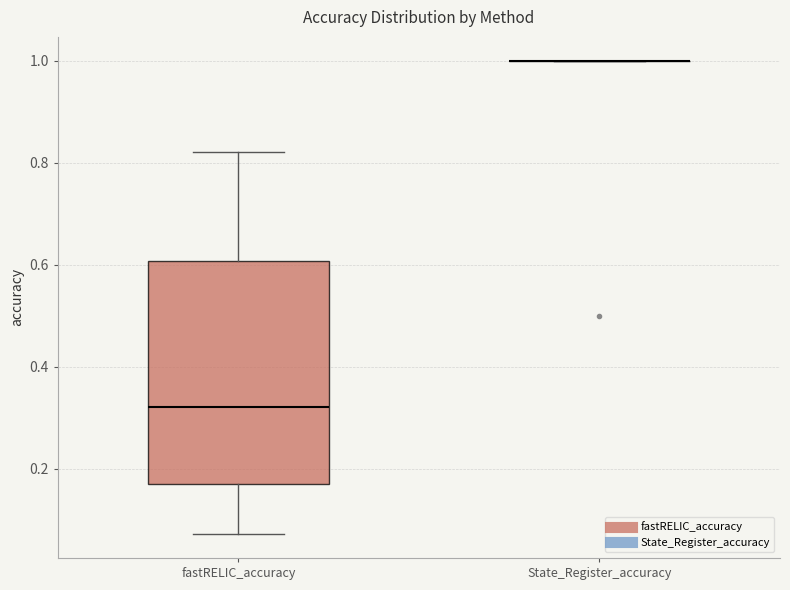

Comparing the boxes themselves (not the whiskers), which one is the tallest?

fastRELIC_accuracy